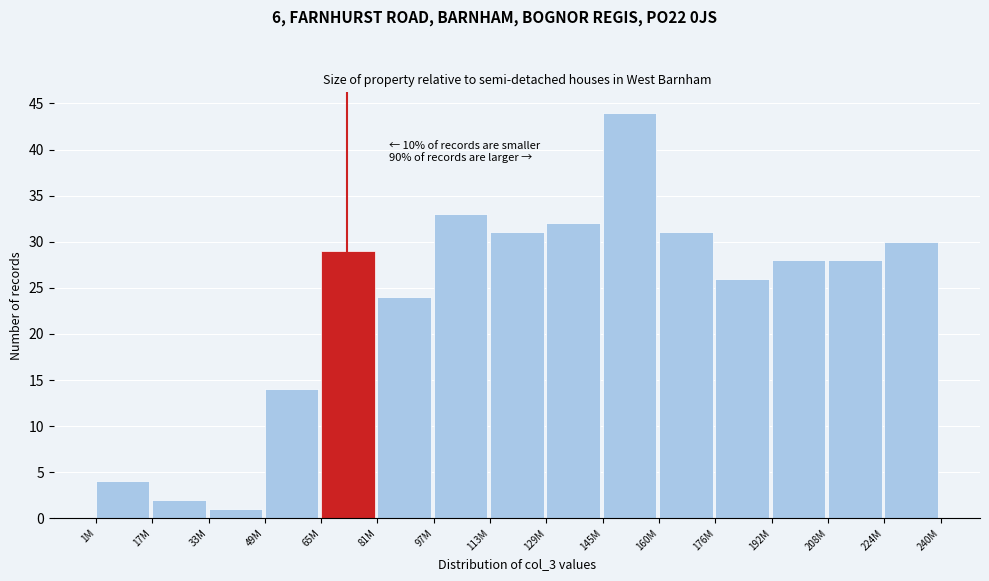

Reading left to right, extract all data points from this chart.

1M=4	17M=2	33M=1	49M=14	65M=29	81M=24	97M=33	113M=31	129M=32	145M=44	160M=31	176M=26	192M=28	208M=28	224M=30